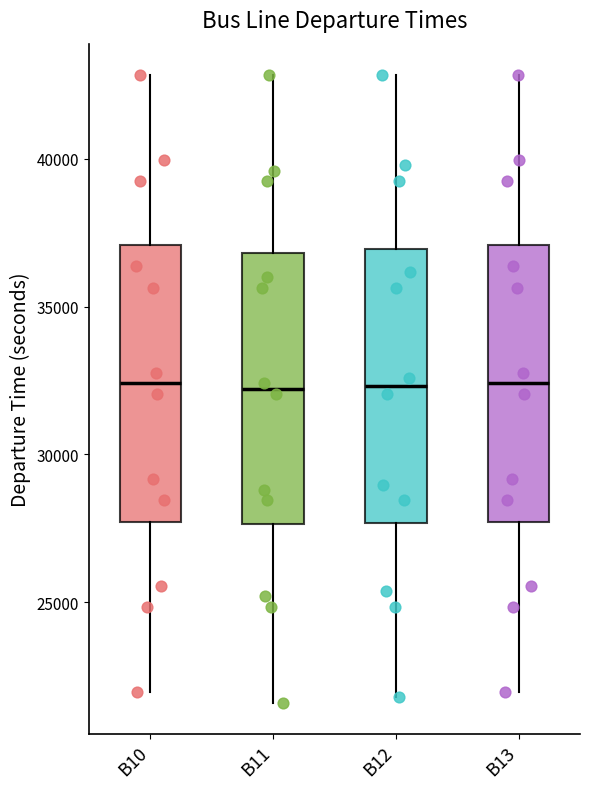

Where is the upper edge of the box for B10 on the y-axis? The values are not printed on the chart, so give them approximately, as read against the axis.

37000